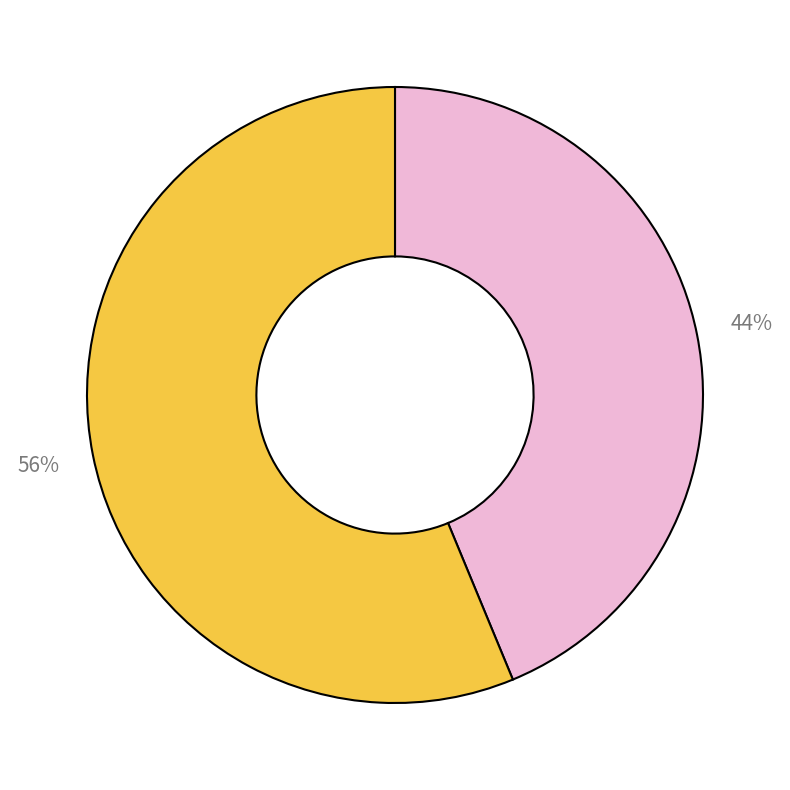

To the nearest percent, what is the average slice percentage?

50%